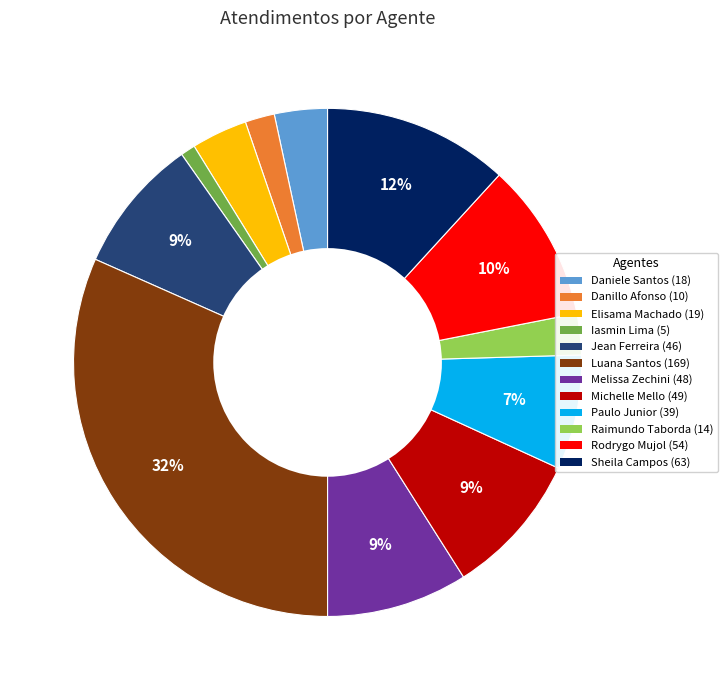

Is there a majority slice in this chart?

No